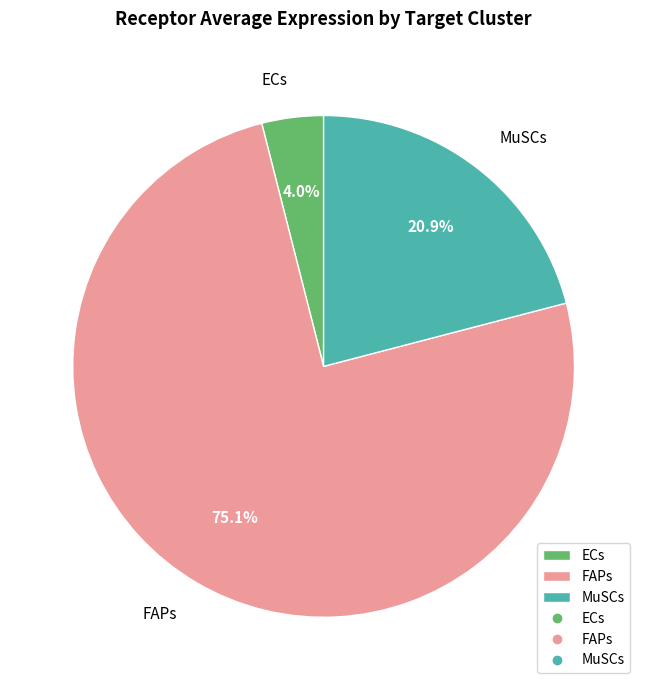

Is FAPs the majority of the pie?

Yes